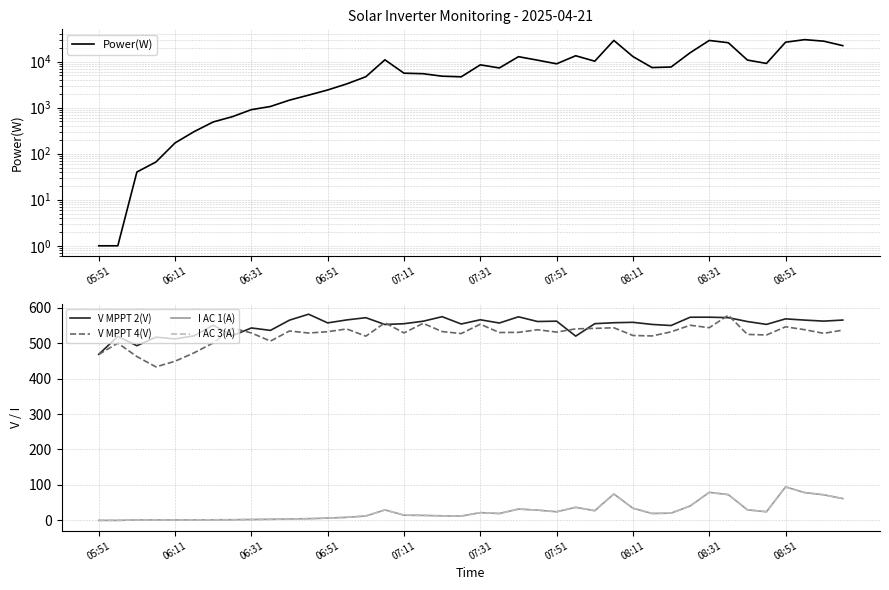

The I AC 1(A) series shows 6.4 at 06:51. True or false?

True